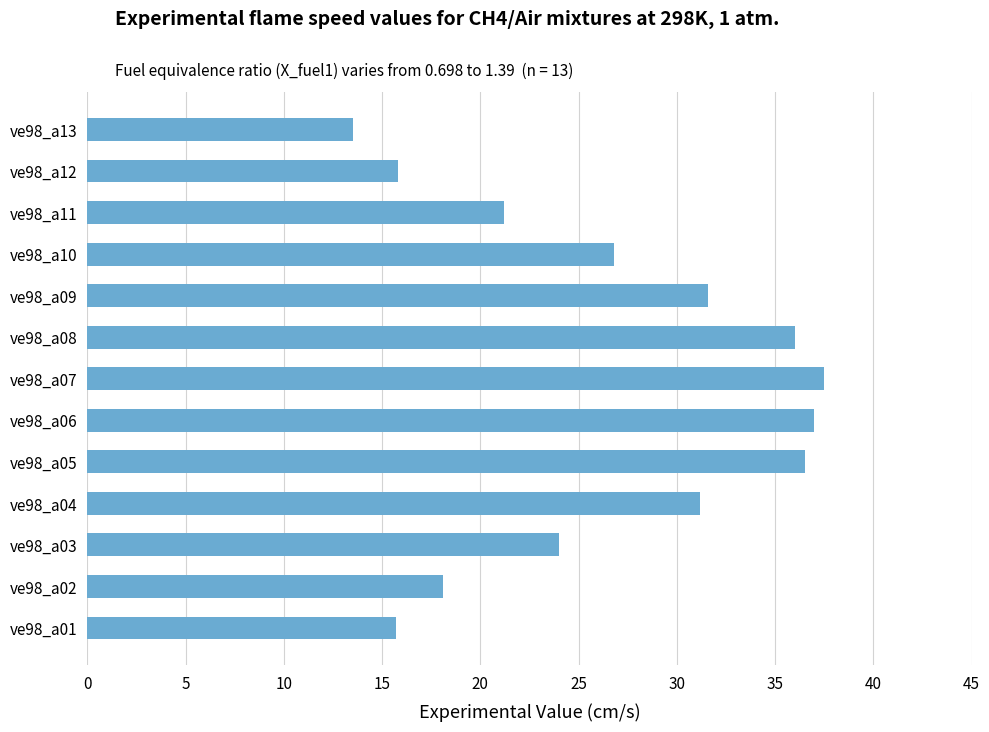

True or false: the data shows 9.3 at ve98_a09.

False